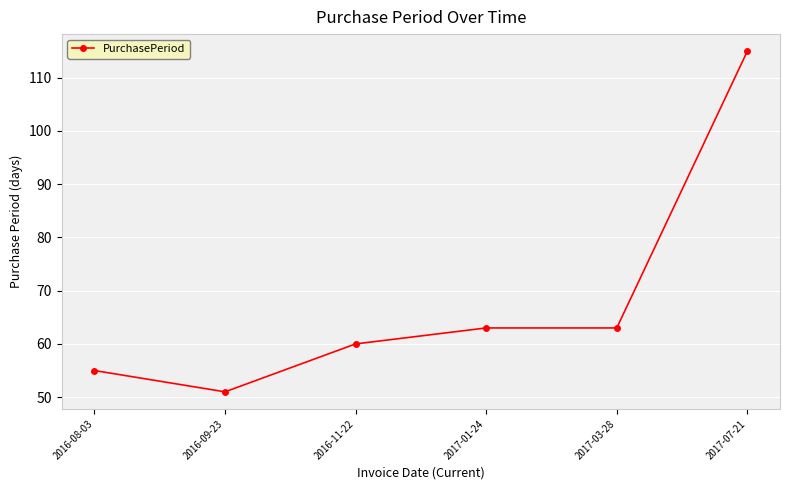

How many values are below 63?

3